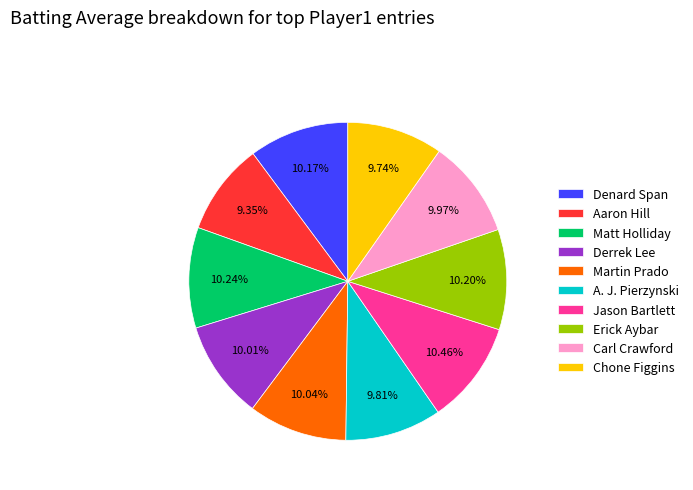

Is it true that Carl Crawford is 10% of the pie?

True